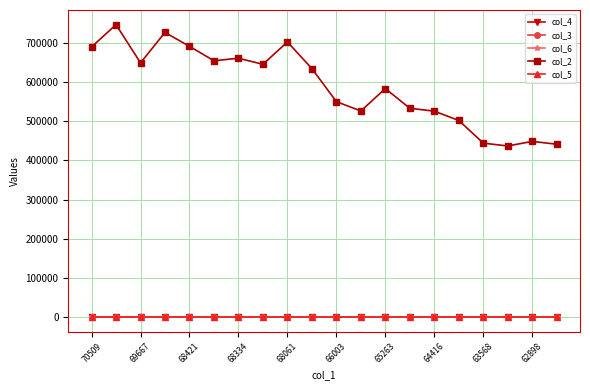

True or false: col_5 and col_2 cross at least once.

False